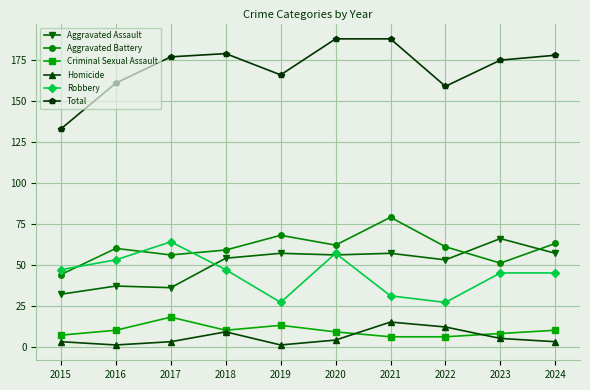

Which series has the widest spread of values?

Total